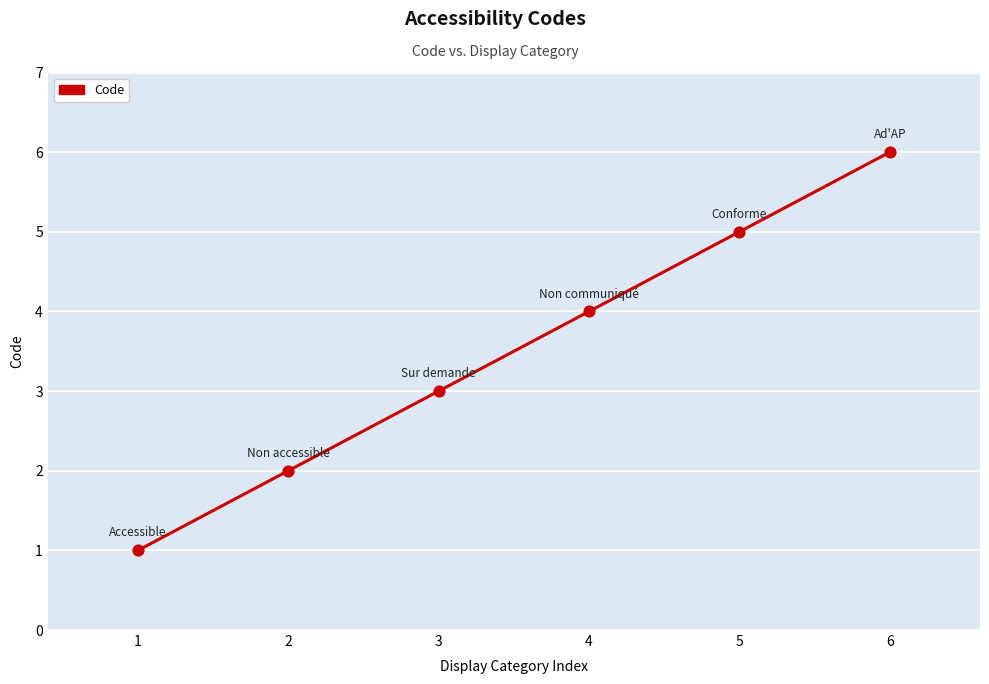

What is the change in value from 2 to 6?

+4